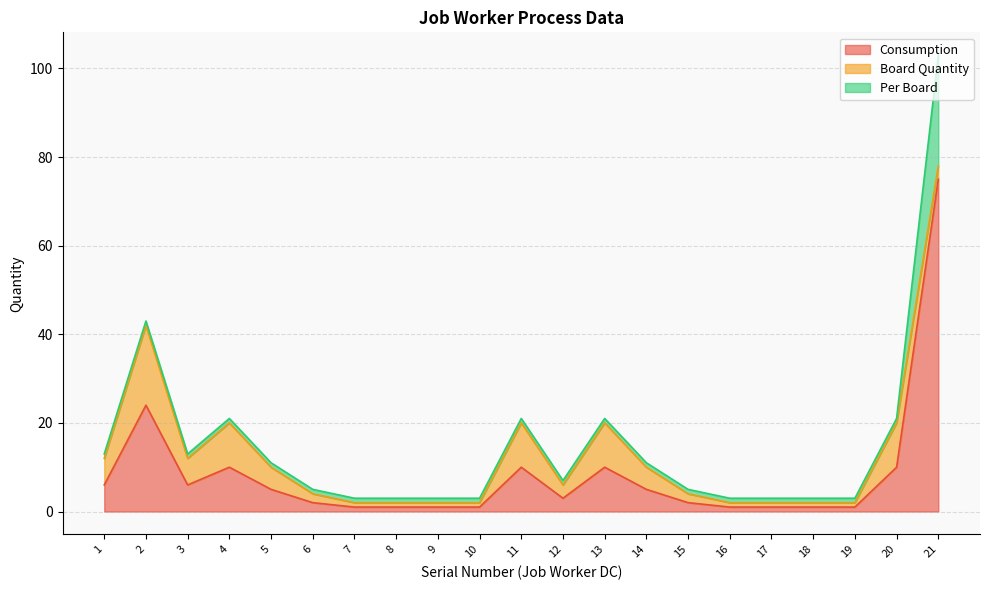

Rank the series at 14 from highest to lowest value.

Consumption, Board Quantity, Per Board